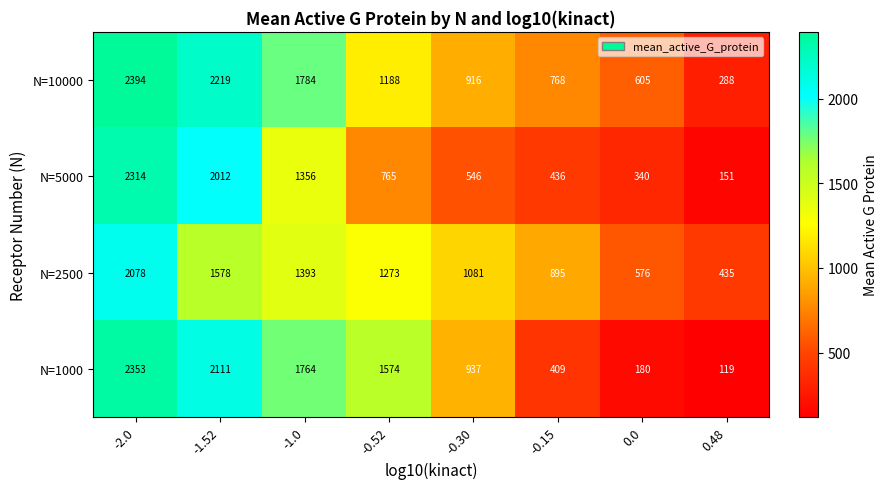

How many series are shown in this chart?

4